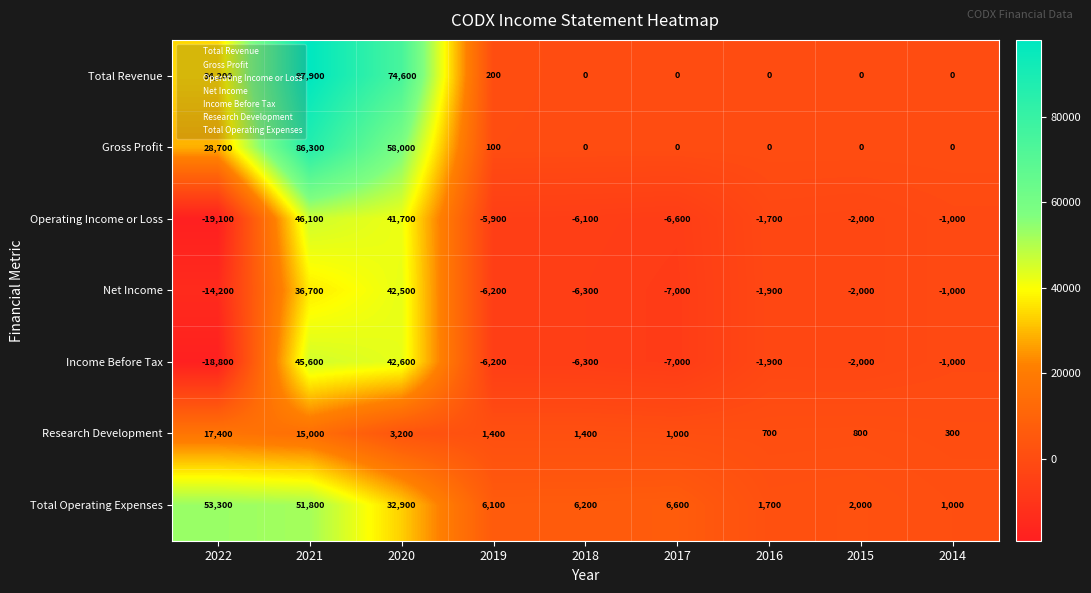

What value does the Operating Income or Loss series have at 2014, to the nearest 50?

-1000